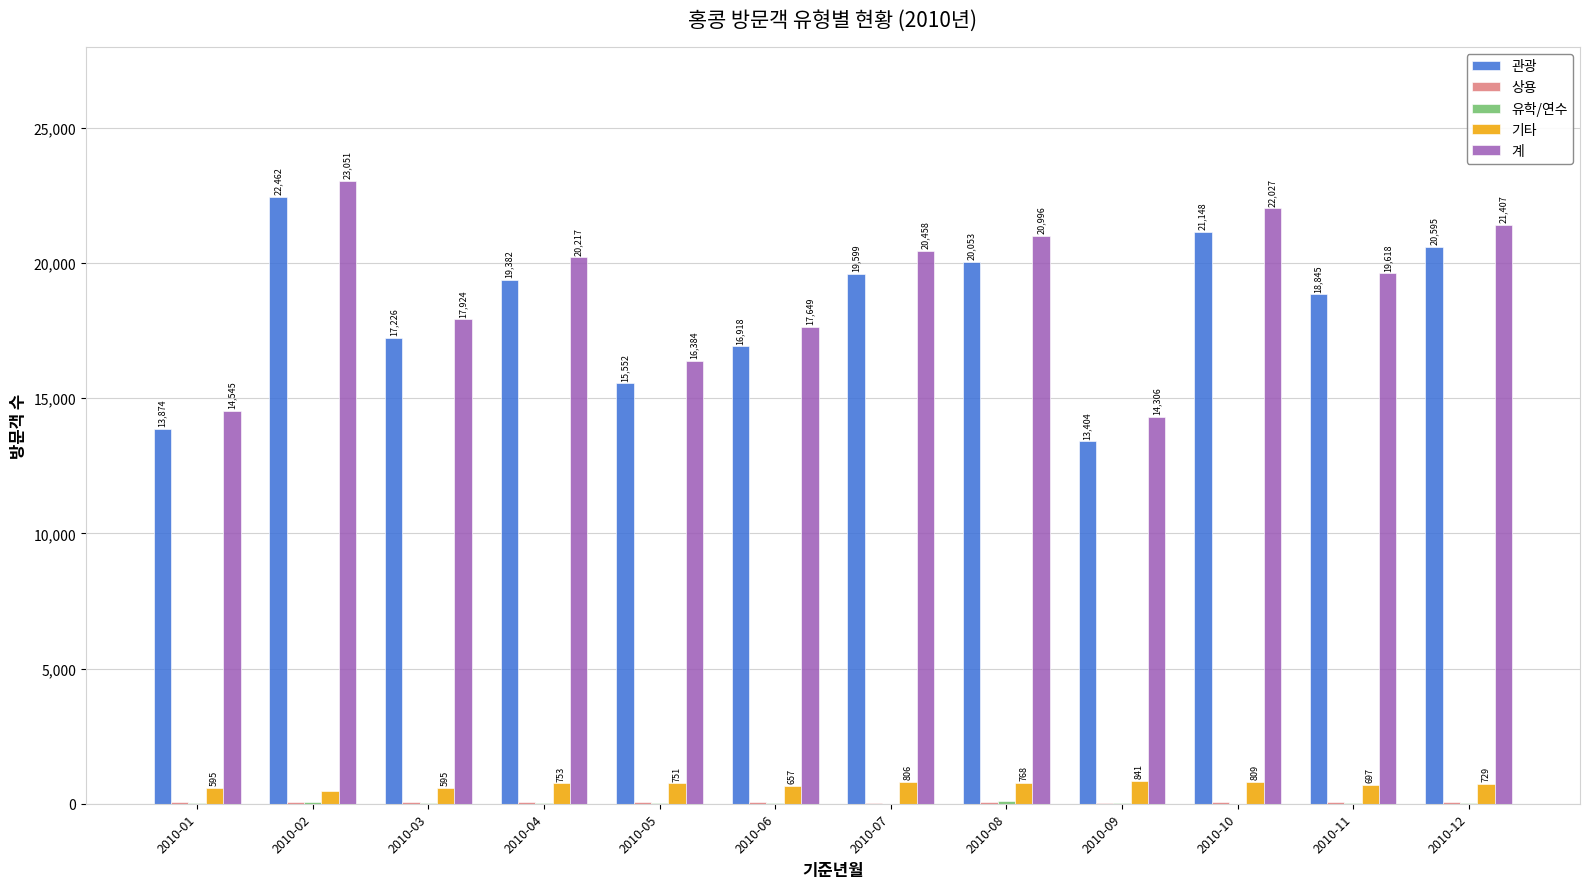

How many distinct data groups are displayed?

5